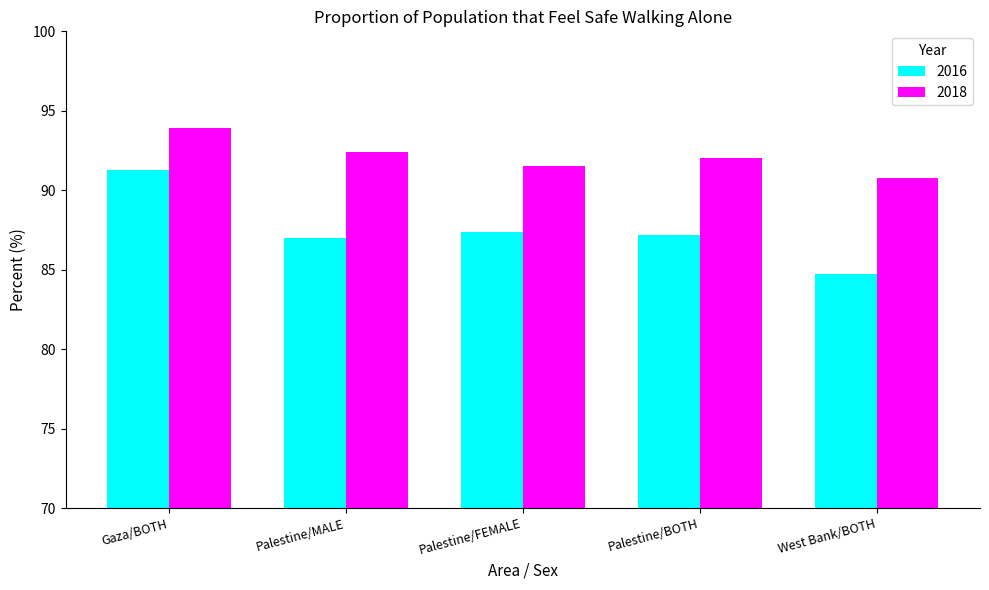

How many values in the 2018 series are below 92?

2